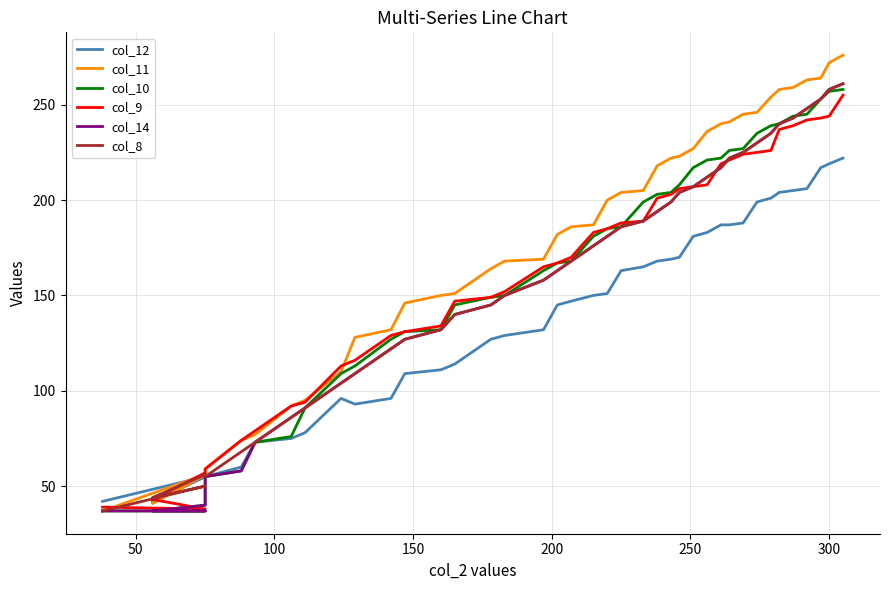

What is the smallest value displayed?

37